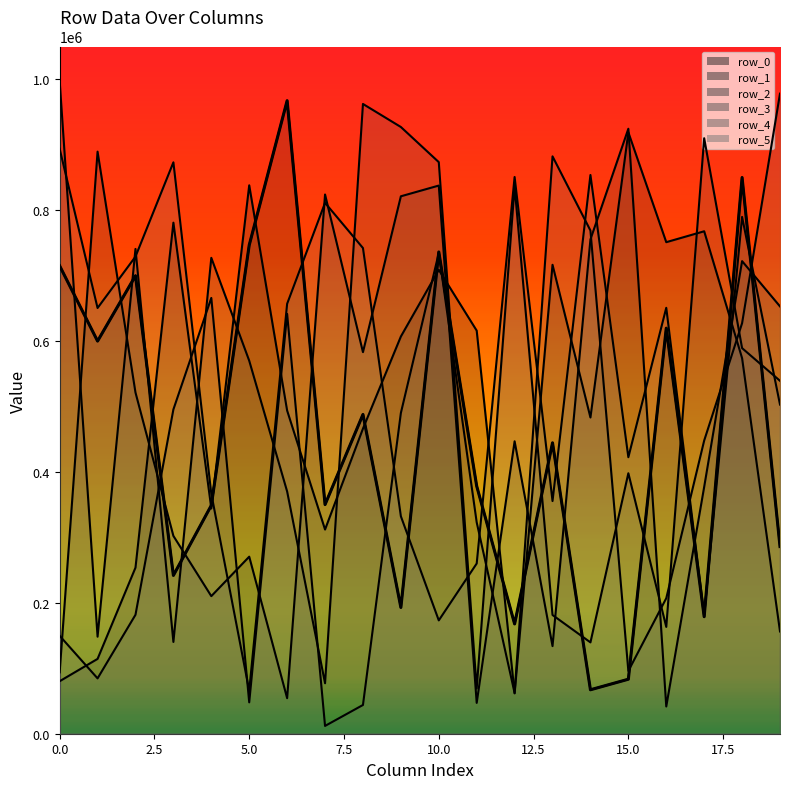

What is the sum of the row_5 values at 18 and 0?

1683299